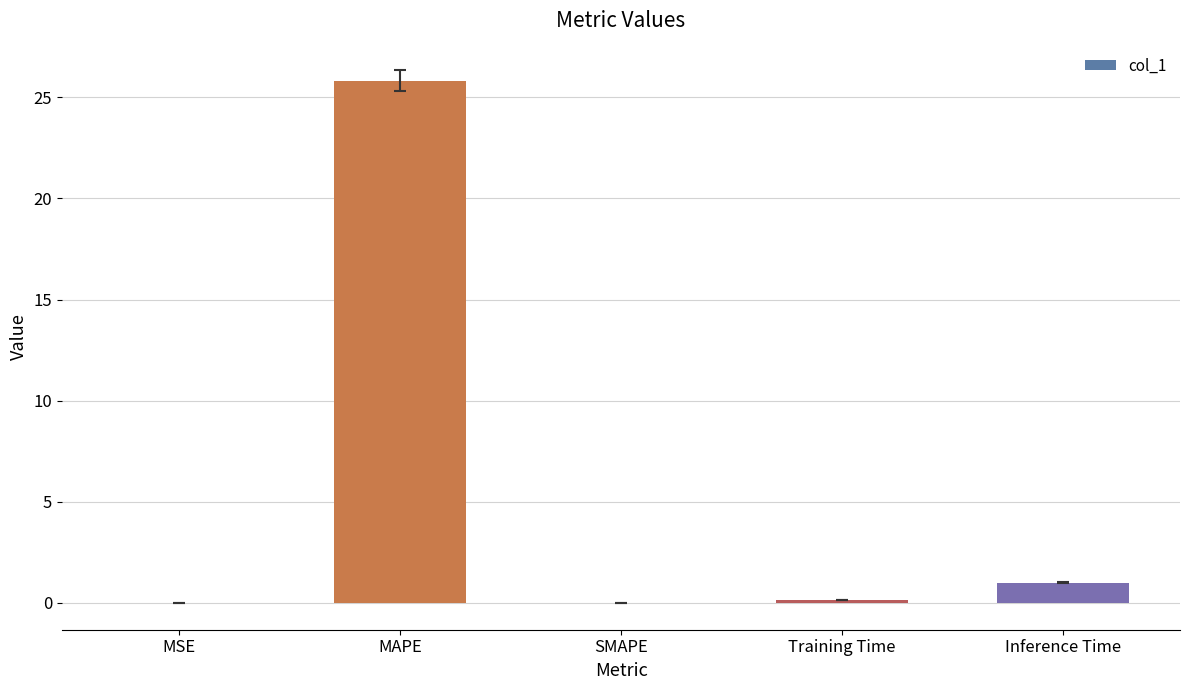

What is the sum of all values?

27.0